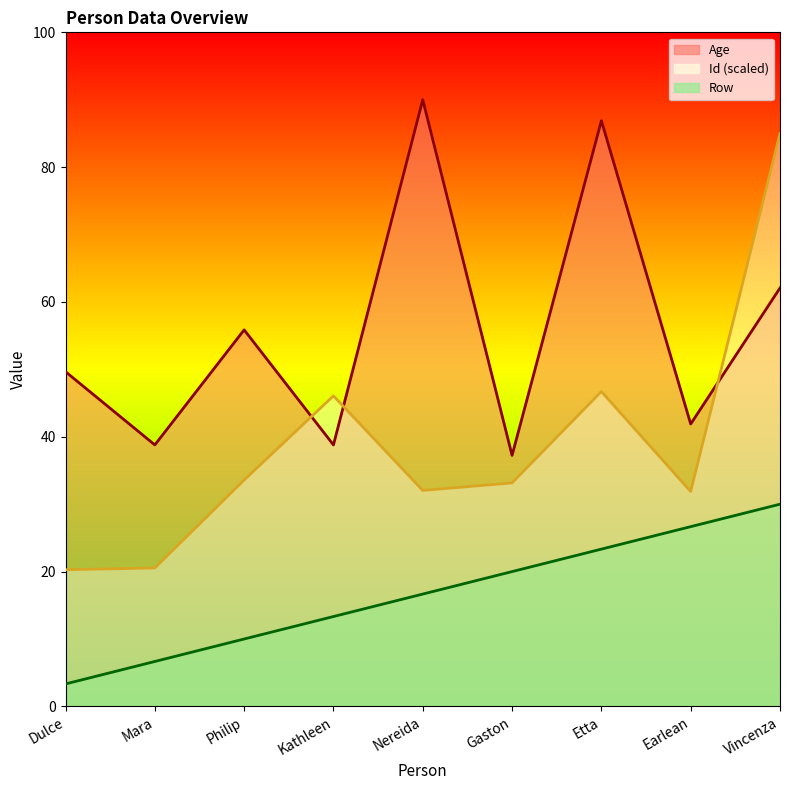

At which category is the sum across all series the highest?

Vincenza